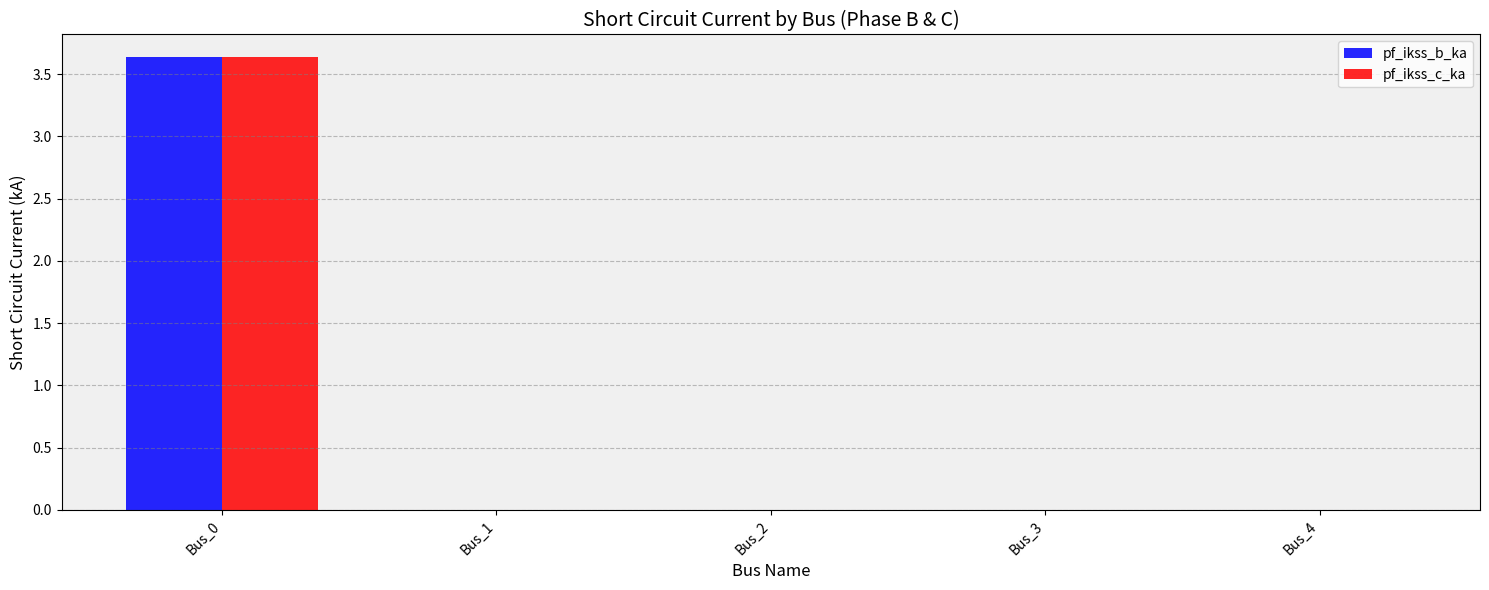

True or false: pf_ikss_c_ka has a value of 5.6 at Bus_0.

False